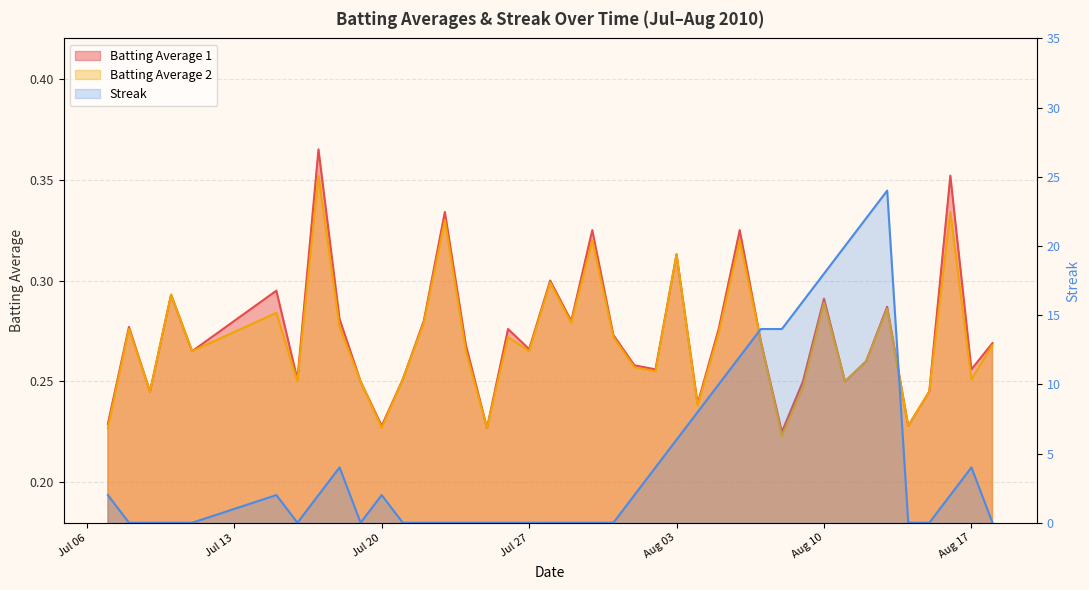

True or false: Batting Average 2 and Streak intersect in this chart.

True